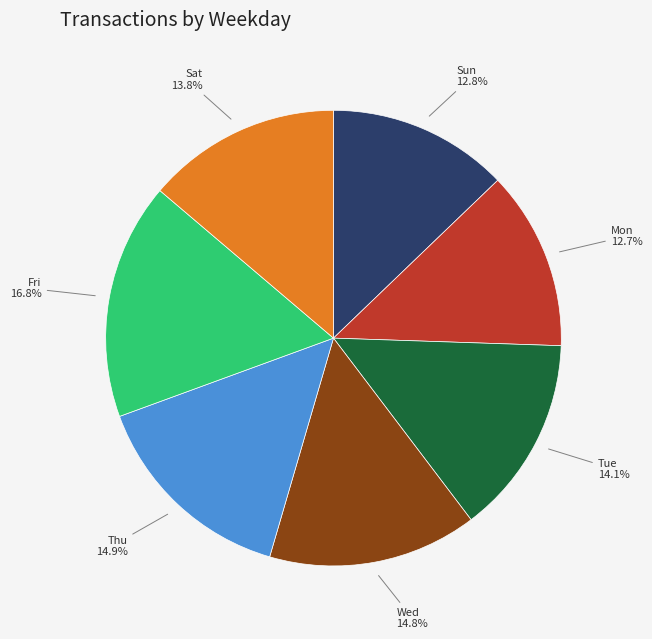

To the nearest percent, what is the difference between the largest and smallest slice percentages?

4%